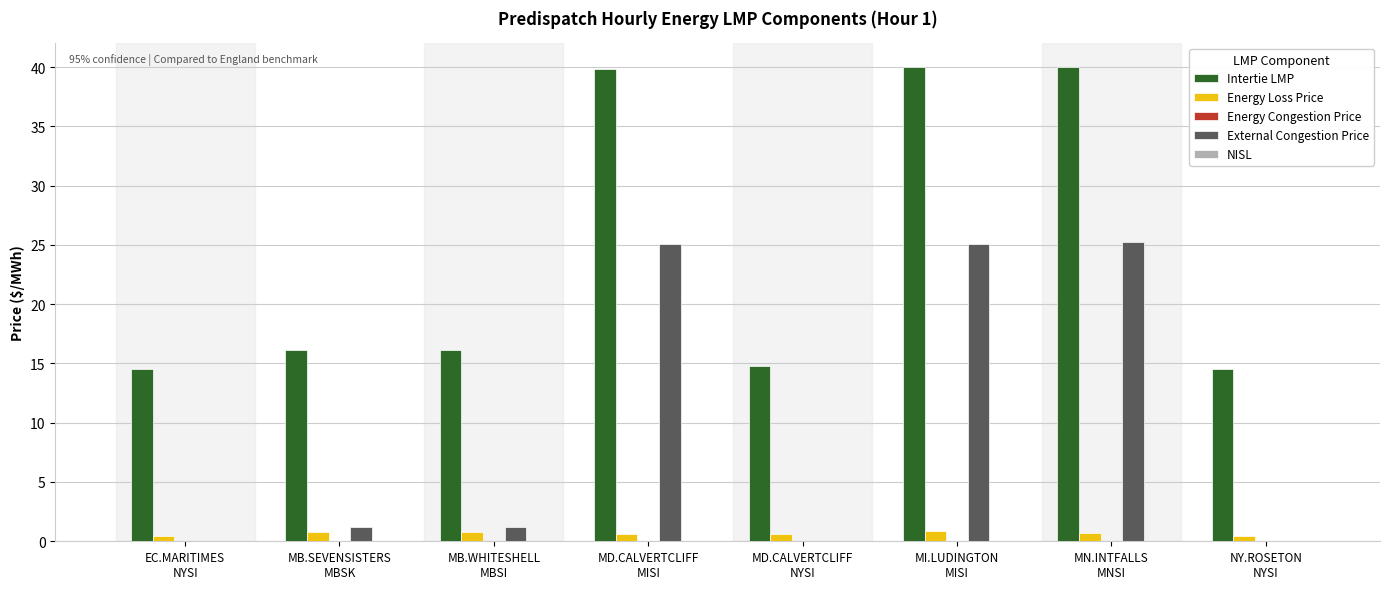

Which series has the largest total across all categories?

Intertie LMP